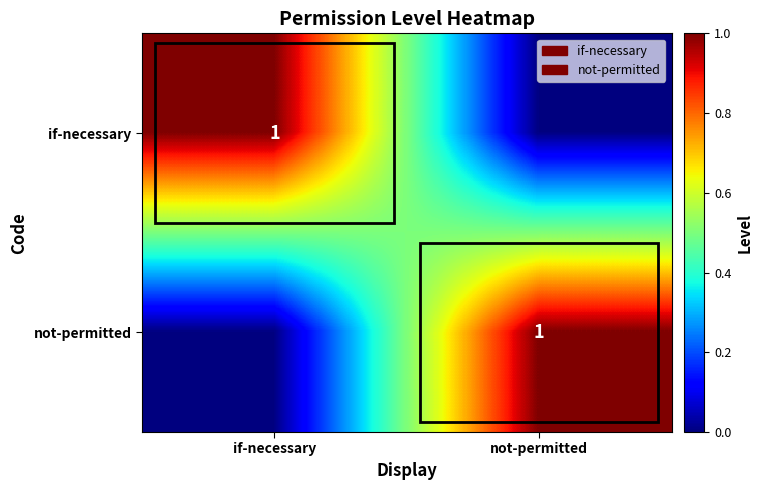

The not-permitted series shows 2 at not-permitted. True or false?

False